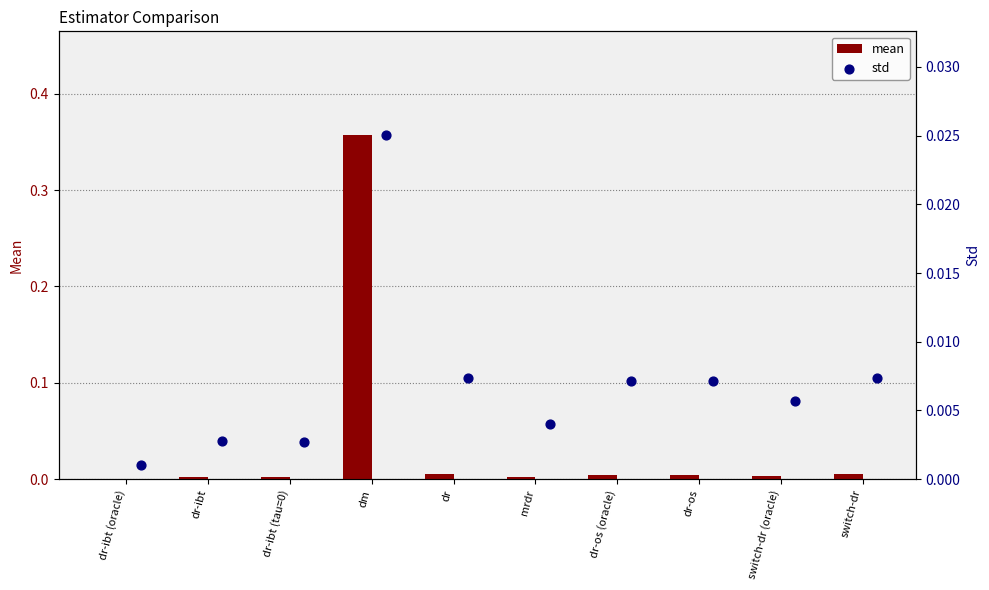

At which category is the sum across all series the highest?

dm